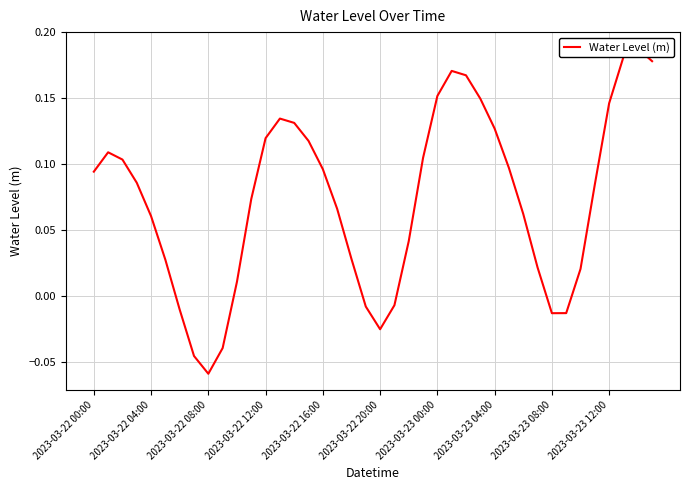

Where does the data first go above 0?

2023-03-22 00:00